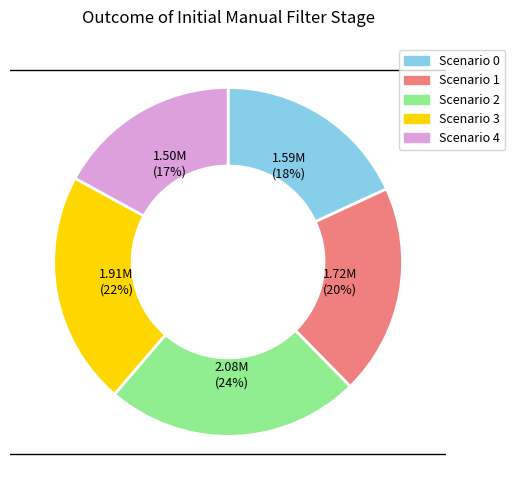

To the nearest percent, what is the difference between the largest and smallest slice percentages?

7%